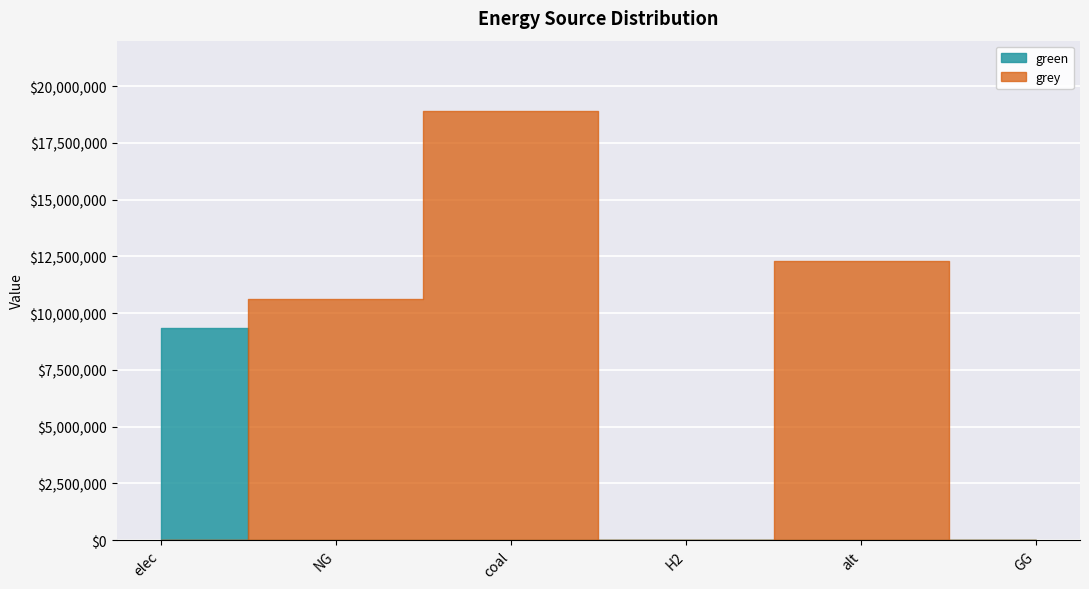

Reading right to left, what are all the values shown in this chart?

green: 0.0	0.0	0.0	0.0	0.0	9340137.1
grey: 0.0	12288253.3	0.0	18922657.3	10632587.5	0.0